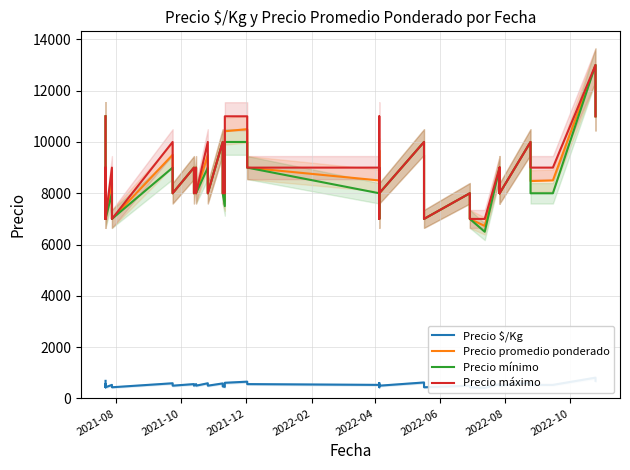

How many distinct data groups are displayed?

4